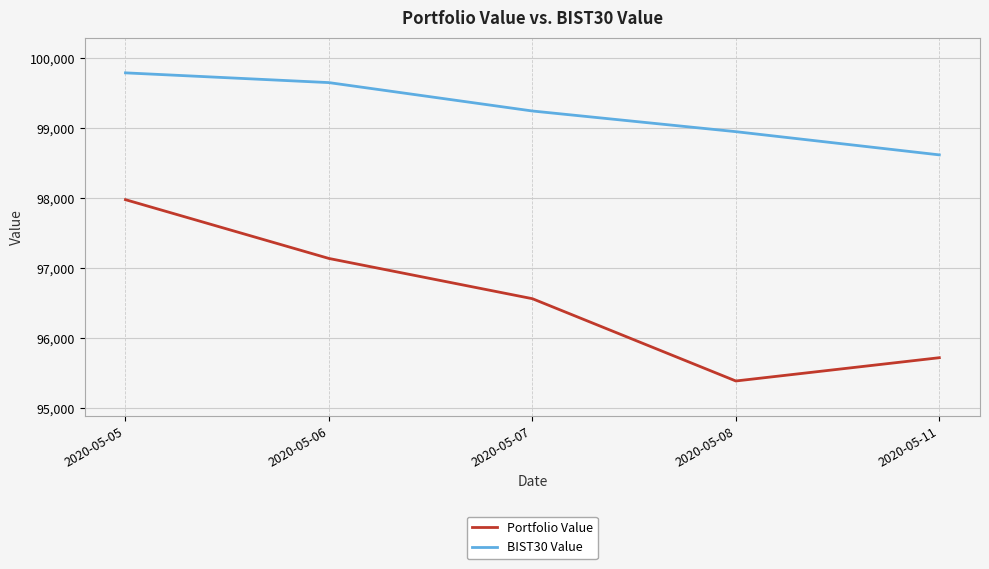

What is the lowest value of the Portfolio Value series?

95388.6